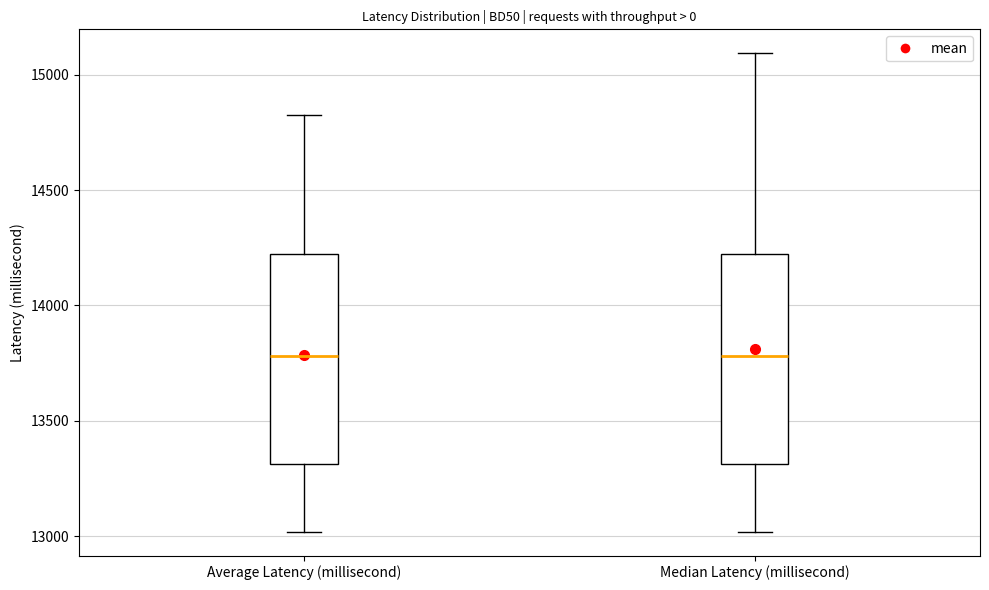

Where is the lower edge of the box for Average Latency (millisecond) on the y-axis? The values are not printed on the chart, so give them approximately, as read against the axis.

13300